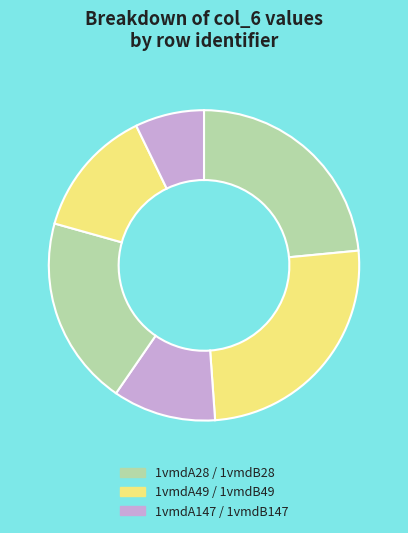

How many segments does this pie chart have?

6